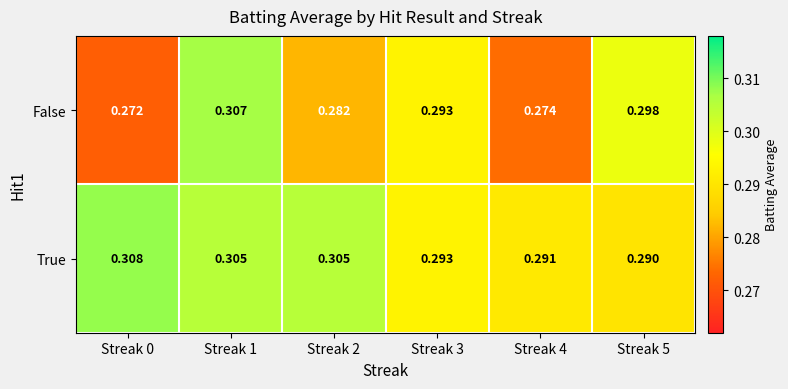

Which series has the widest spread of values?

False